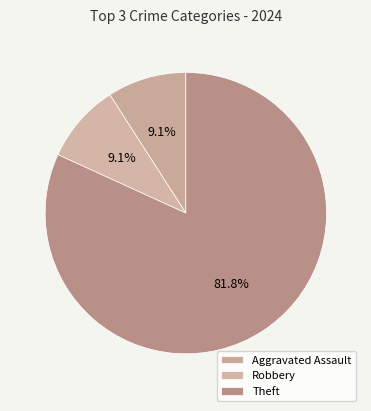

Is it true that Aggravated Assault is 9% of the pie?

True